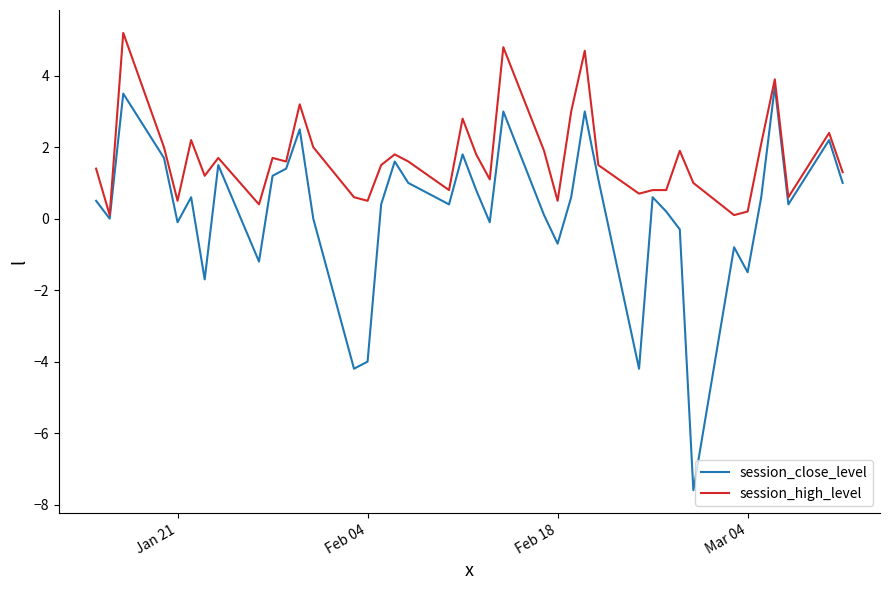

Rank the series by their maximum value, from lowest to highest.

session_close_level, session_high_level